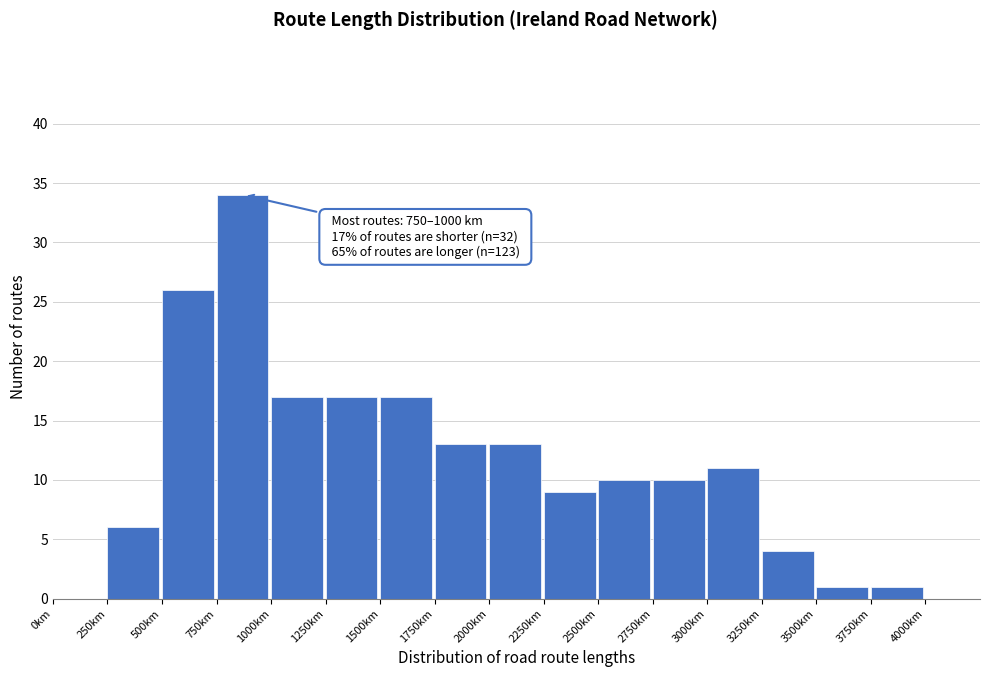

Which range on the x-axis has the tallest bar?

750 to 1000